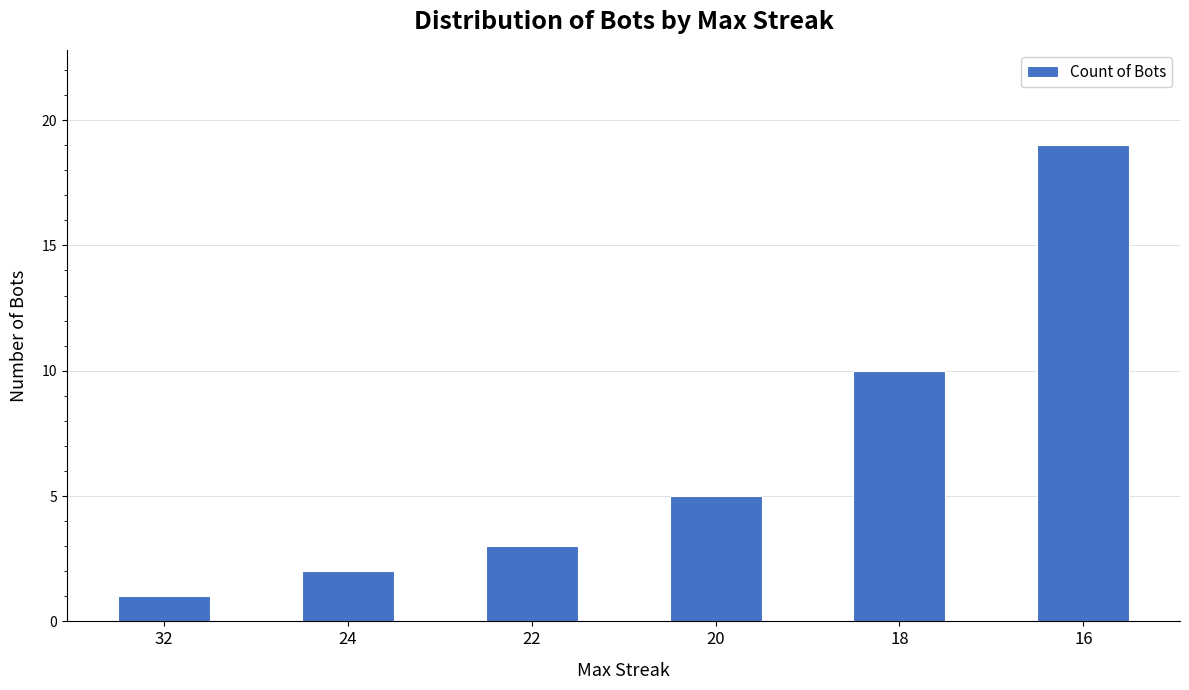

The chart shows a value of 5 at 20. True or false?

True